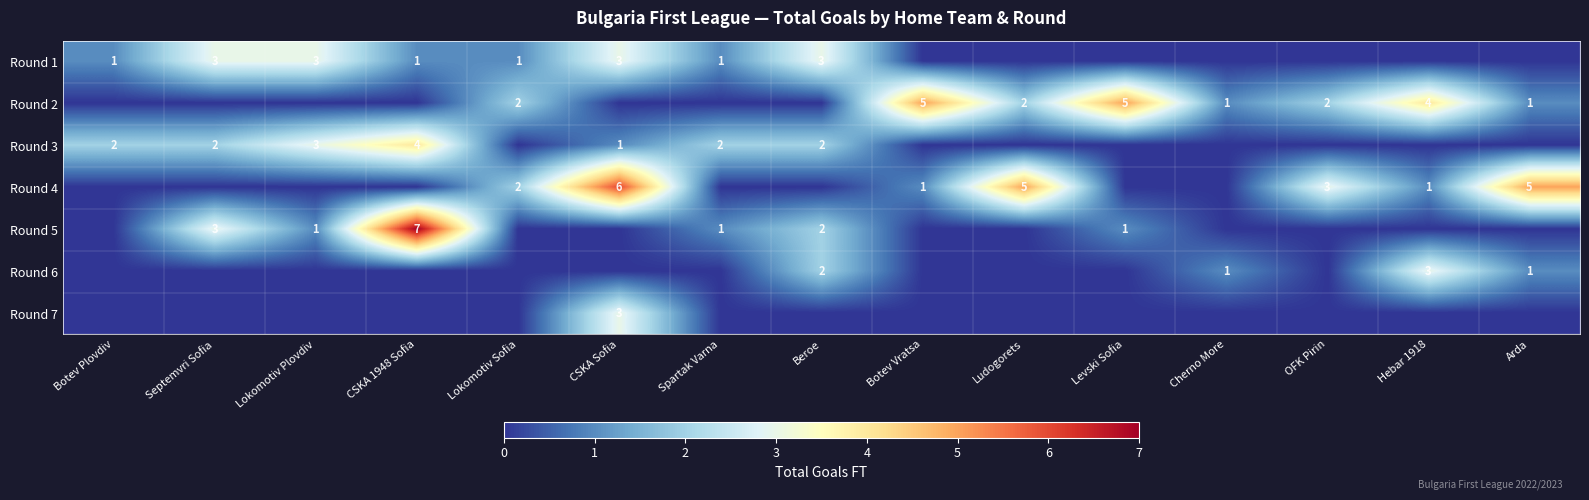

Is it true that Round 1 equals 5 at Beroe?

False